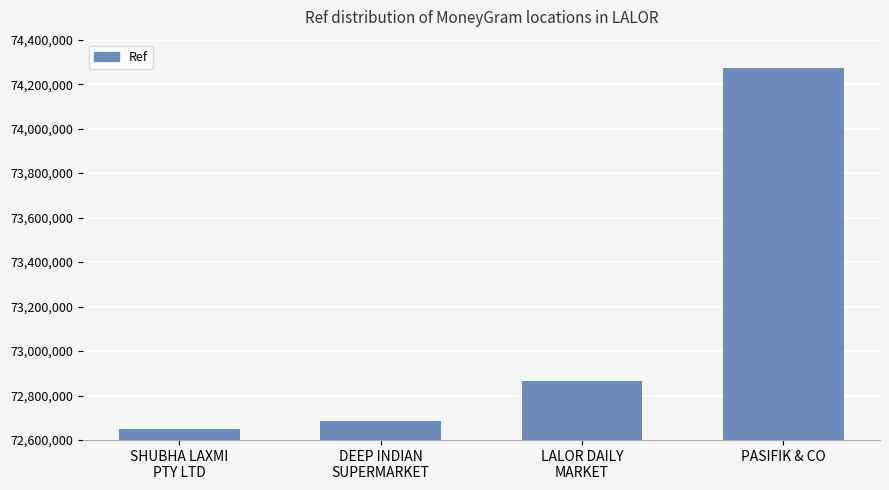

The chart shows a value of 72687464 at DEEP INDIAN
SUPERMARKET. True or false?

True